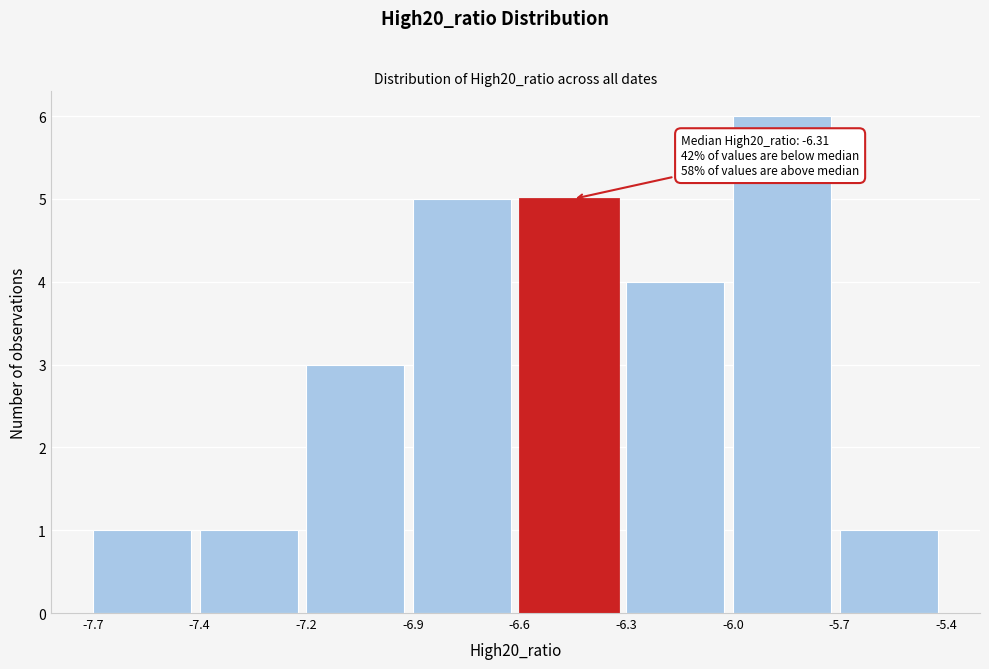

Reading right to left, what are all the values shown in this chart?

1	6	4	5	5	3	1	1